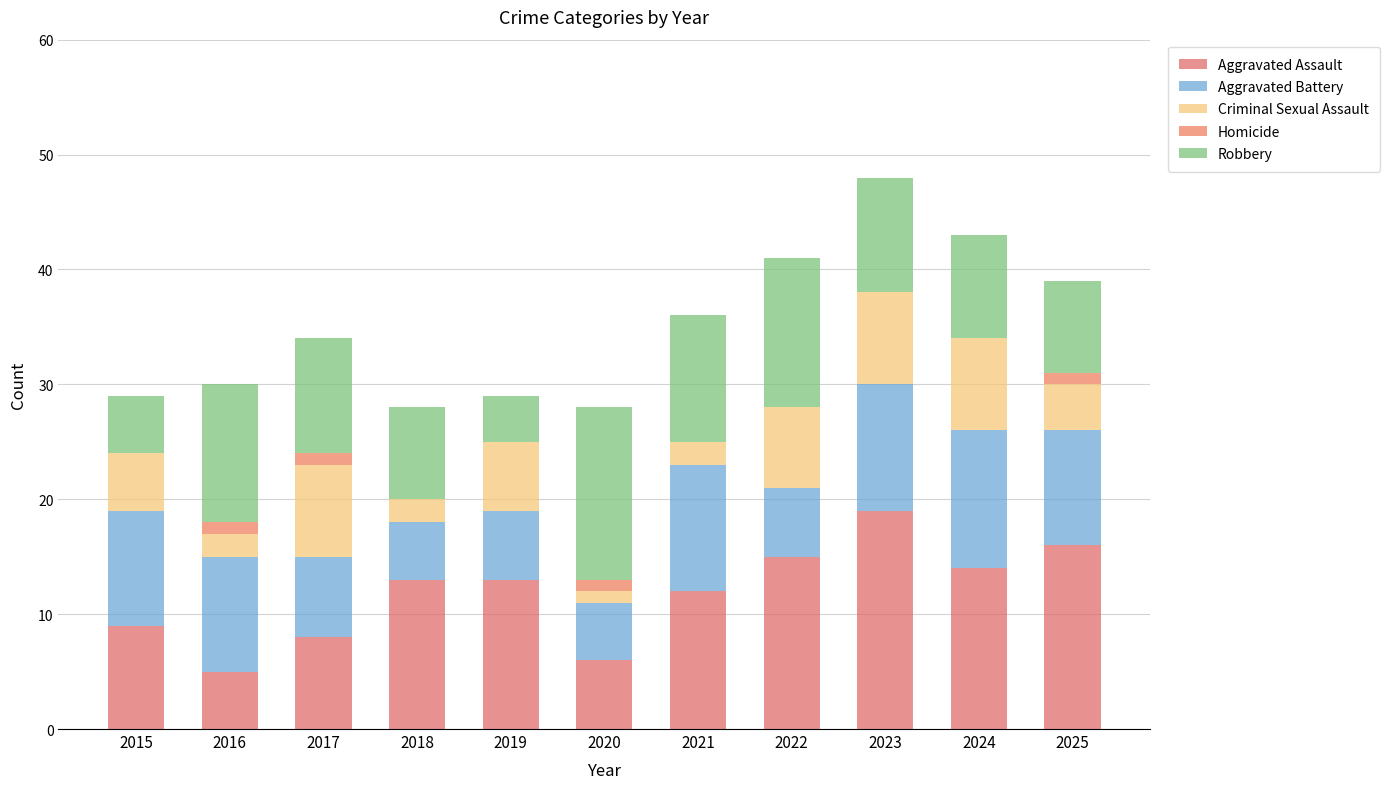

How many series are shown in this chart?

5